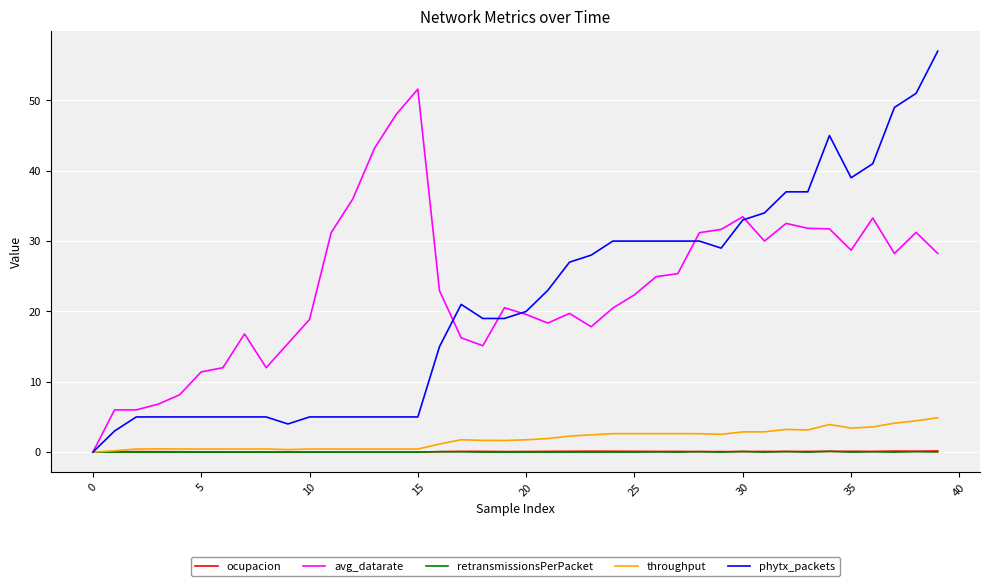

How many values in phytx_packets are above zero?

39